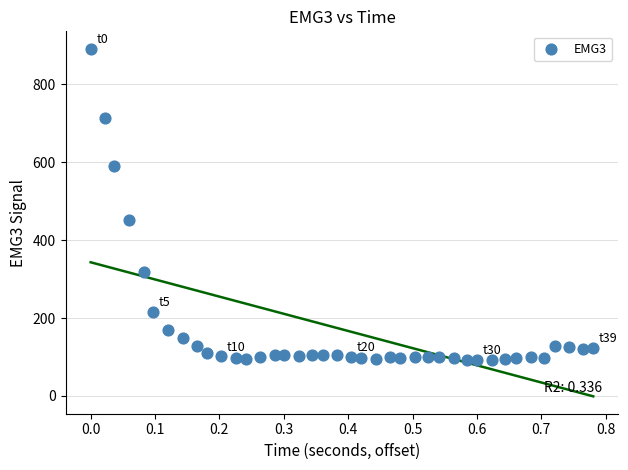

What Y value in the scatter plot is closest to 491?

452